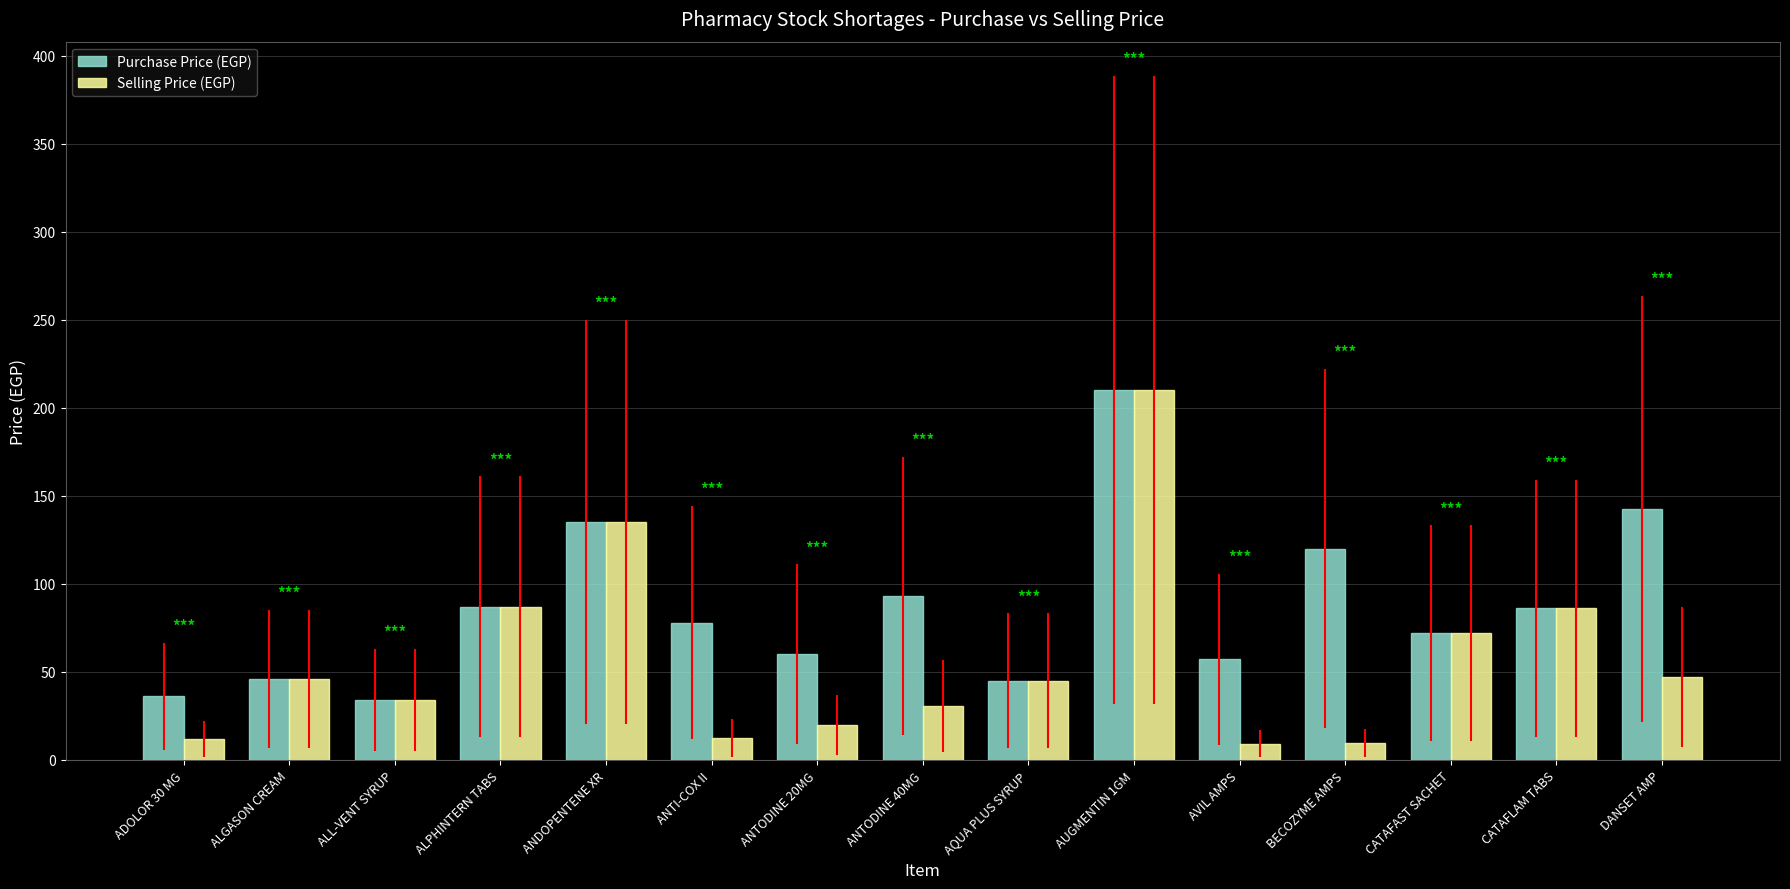

How many categories are shown in the chart?

15